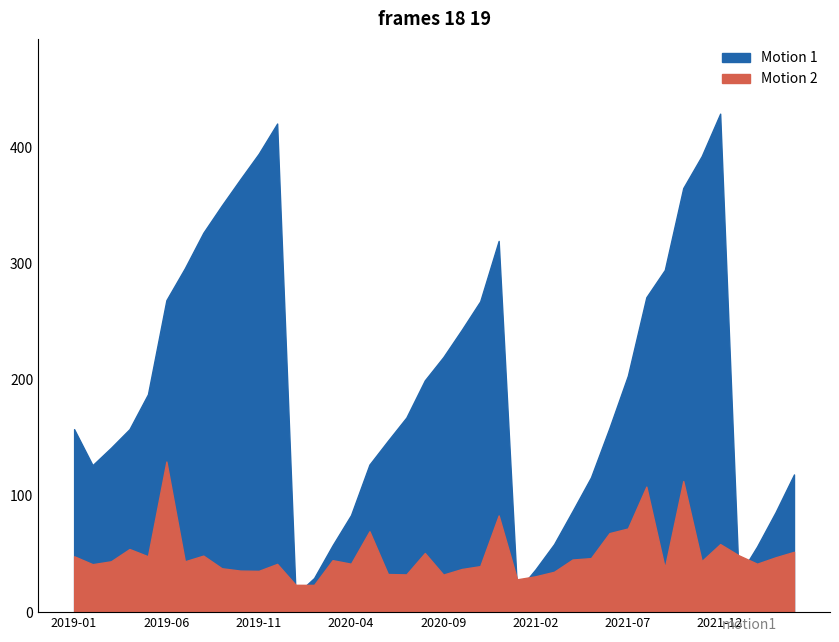

Which category has the highest value across all series?

2021-12